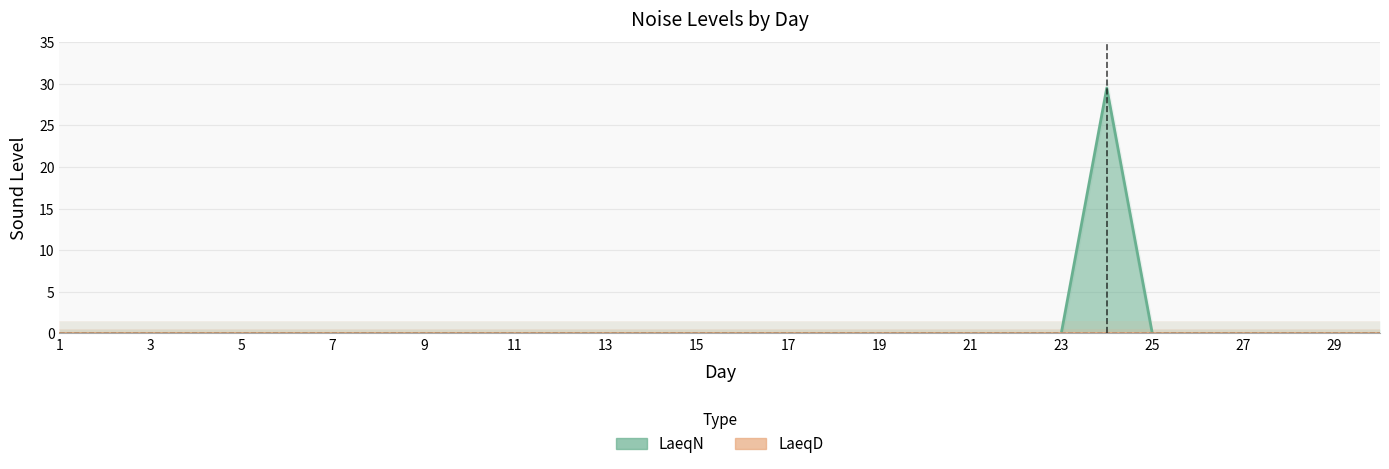

Rank the categories by value from highest to lowest.

24, 1, 2, 3, 4, 5, 6, 7, 8, 9, 10, 11, 12, 13, 14, 15, 16, 17, 18, 19, 20, 21, 22, 23, 25, 26, 27, 28, 29, 30